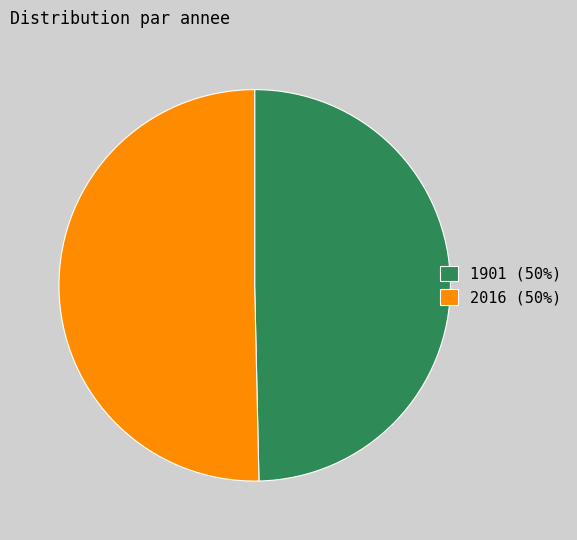

Does 1901 (50%) represent more than half of the total?

No